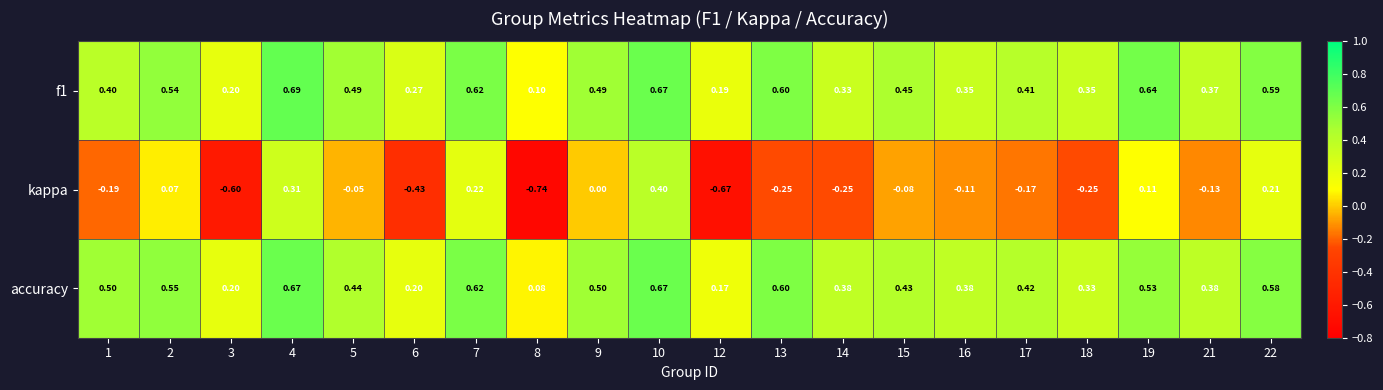

Is the value of kappa at 12 greater than the value of f1 at 15?

No